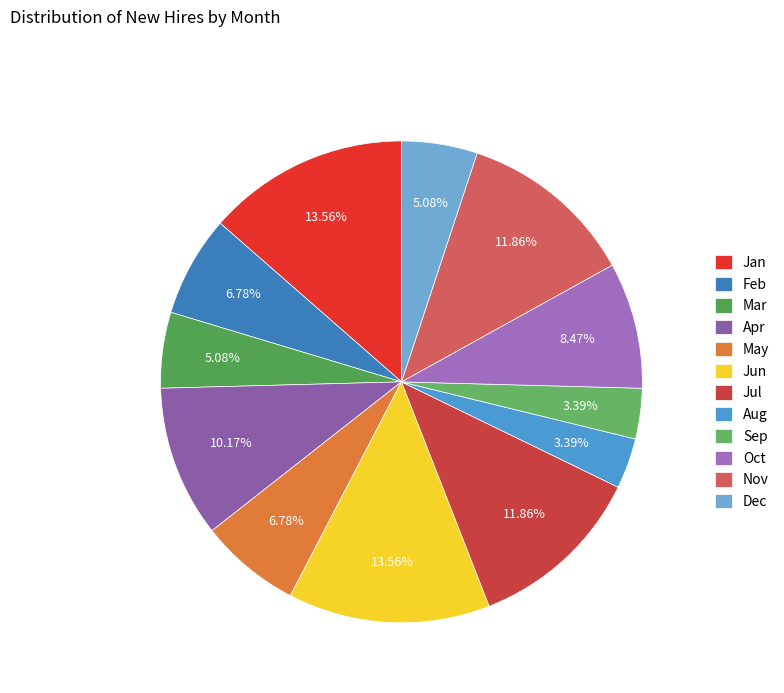

Do Apr and May together represent more than half of the pie?

No